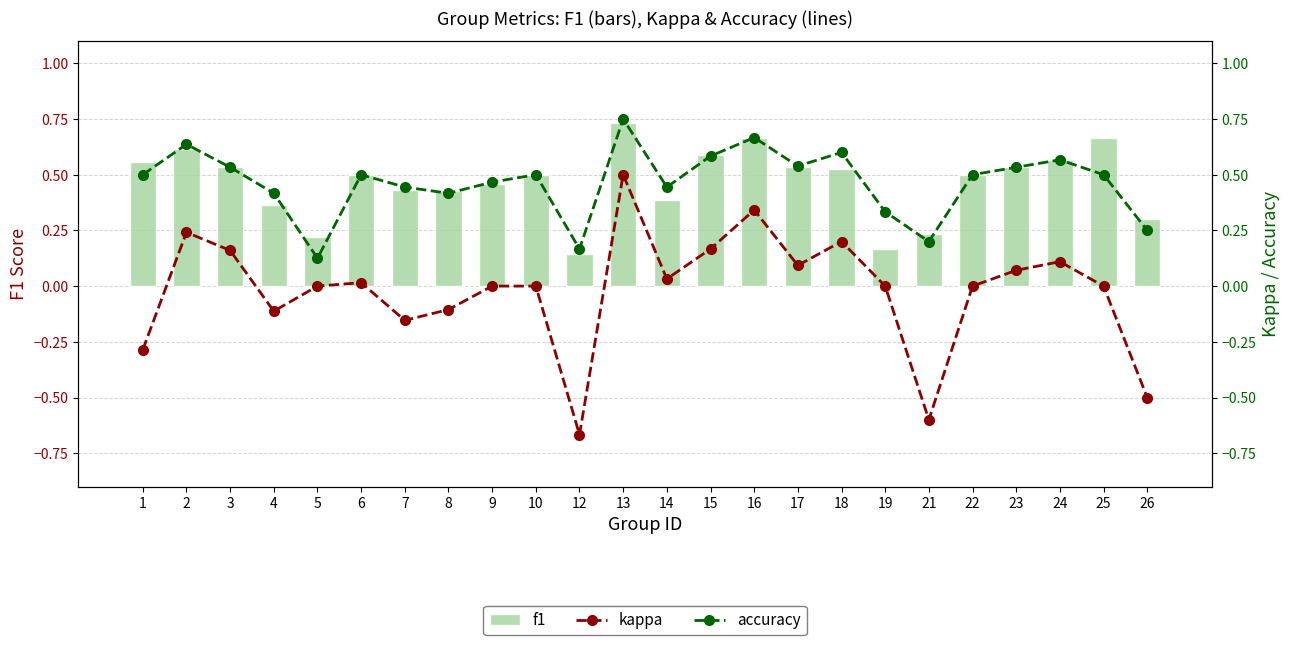

The value of f1 at 25 is 0.7. True or false?

True